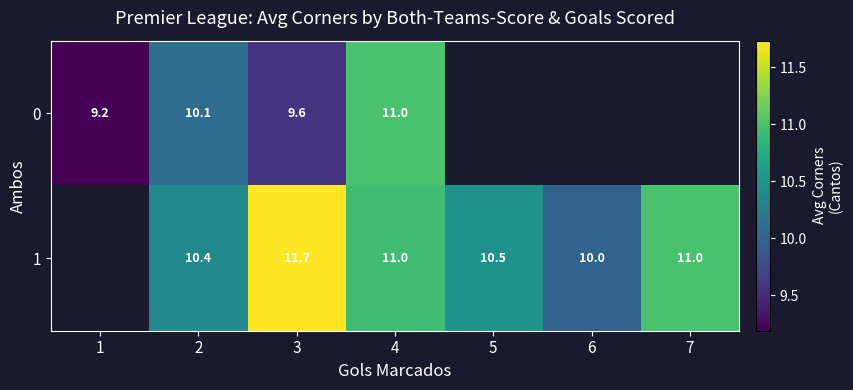

What is the minimum value for 0?

9.2